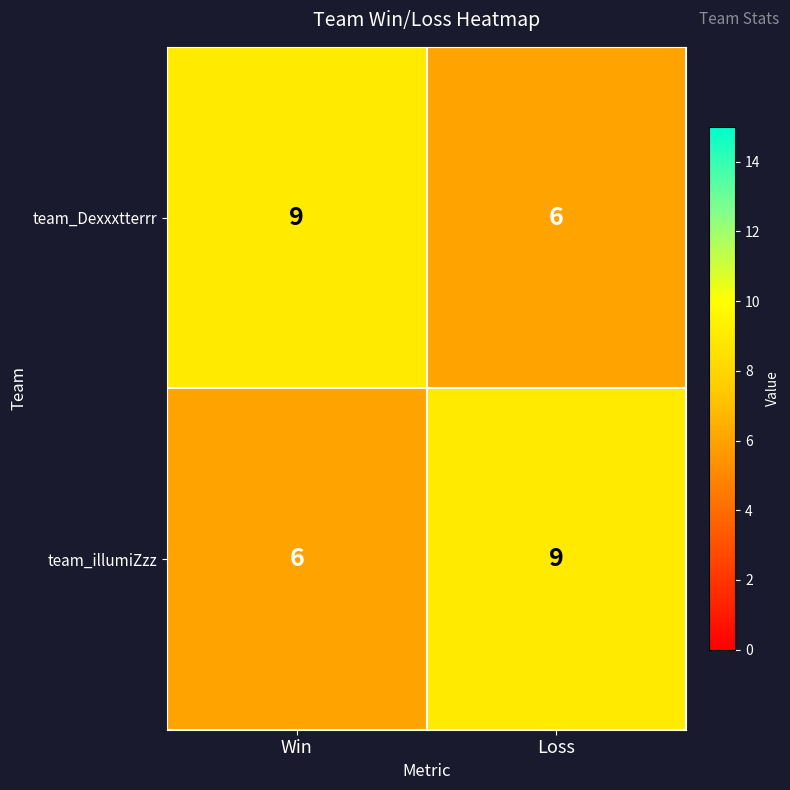

What is the maximum value shown in the chart?

9